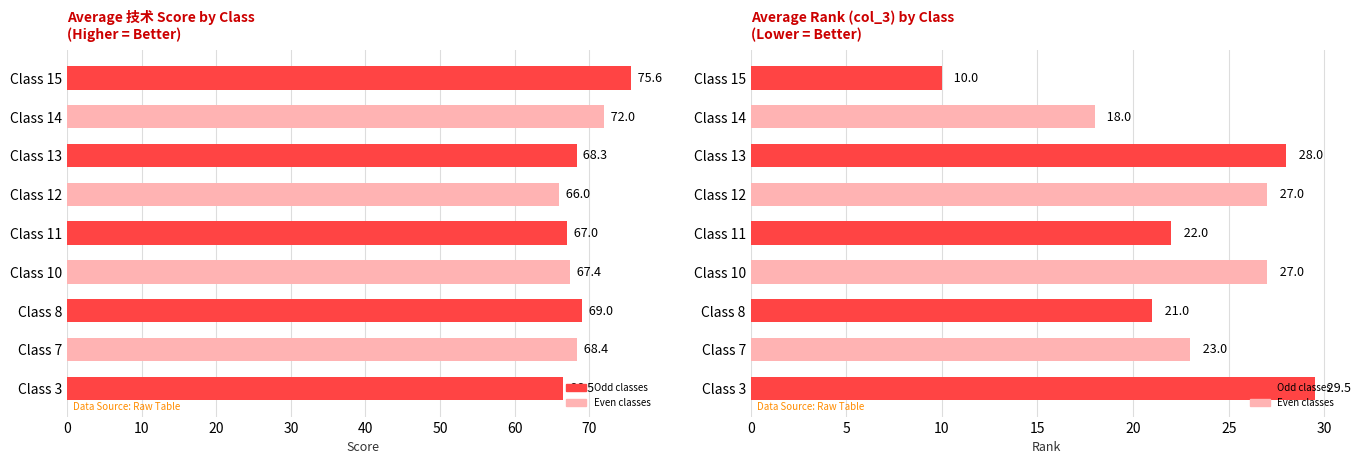

What is the minimum value for col_3?

10.0